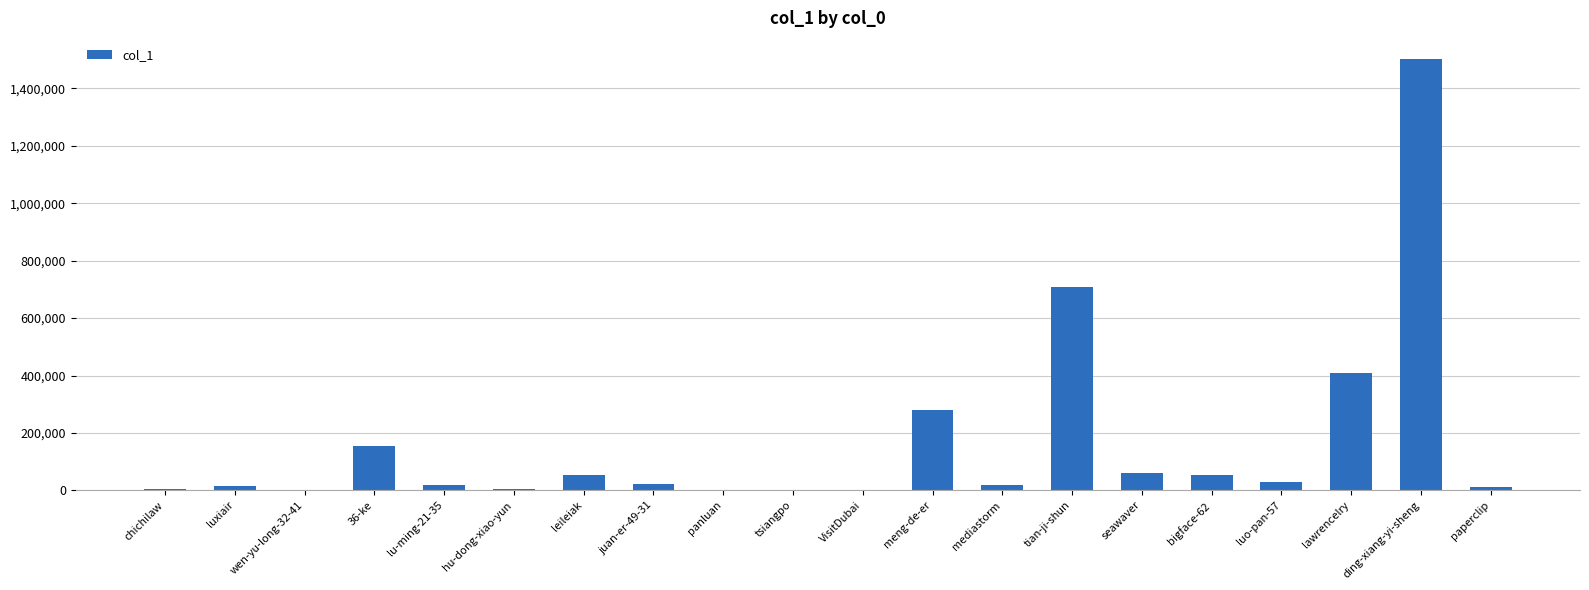

Count the number of categories in the chart.

20